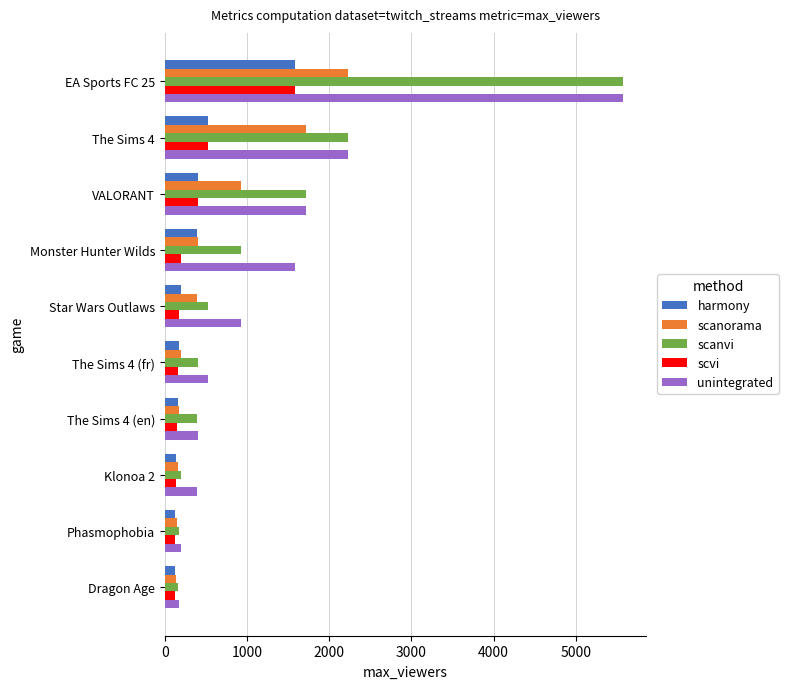

What is the smallest value displayed?

120